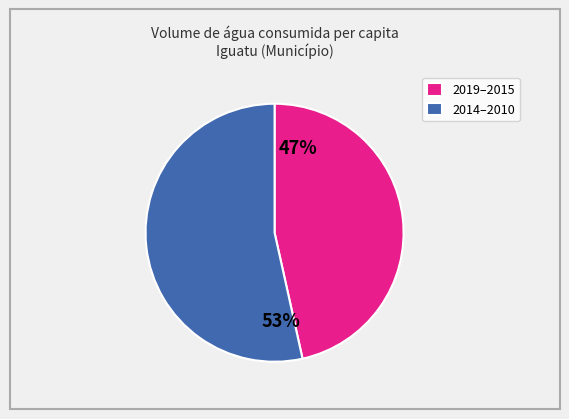

To the nearest percent, what is the average slice percentage?

50%